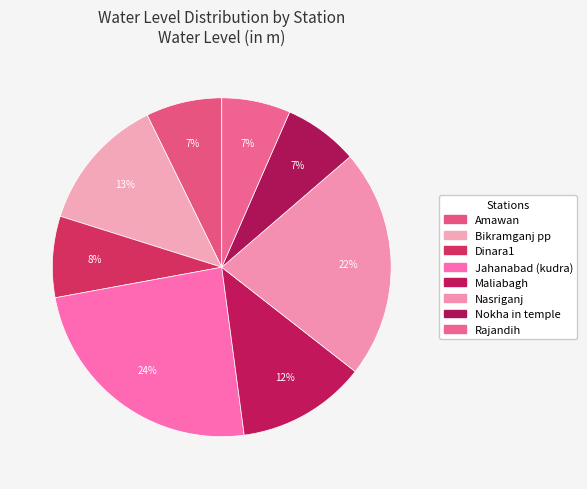

How many segments does this pie chart have?

8